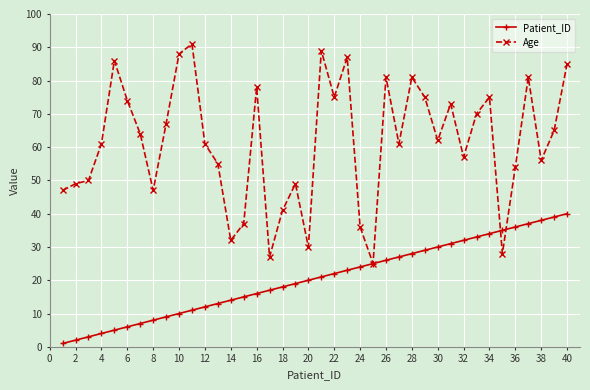

What is the minimum value for Age?

25